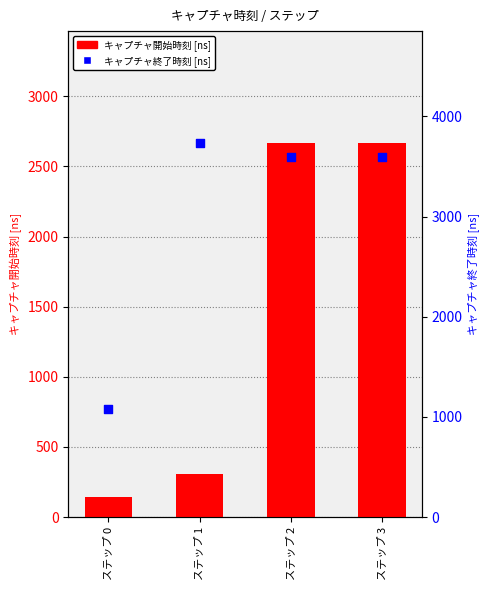

Which series contains the lowest Y value?

キャプチャ開始時刻 [ns]